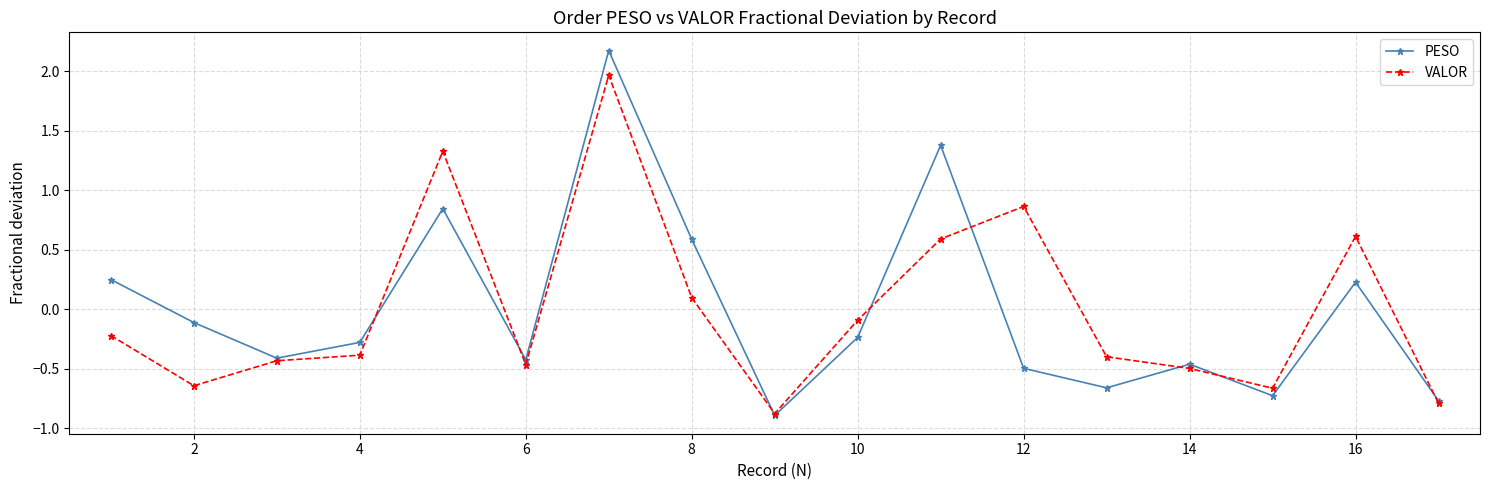

How many lines are shown in the chart?

2